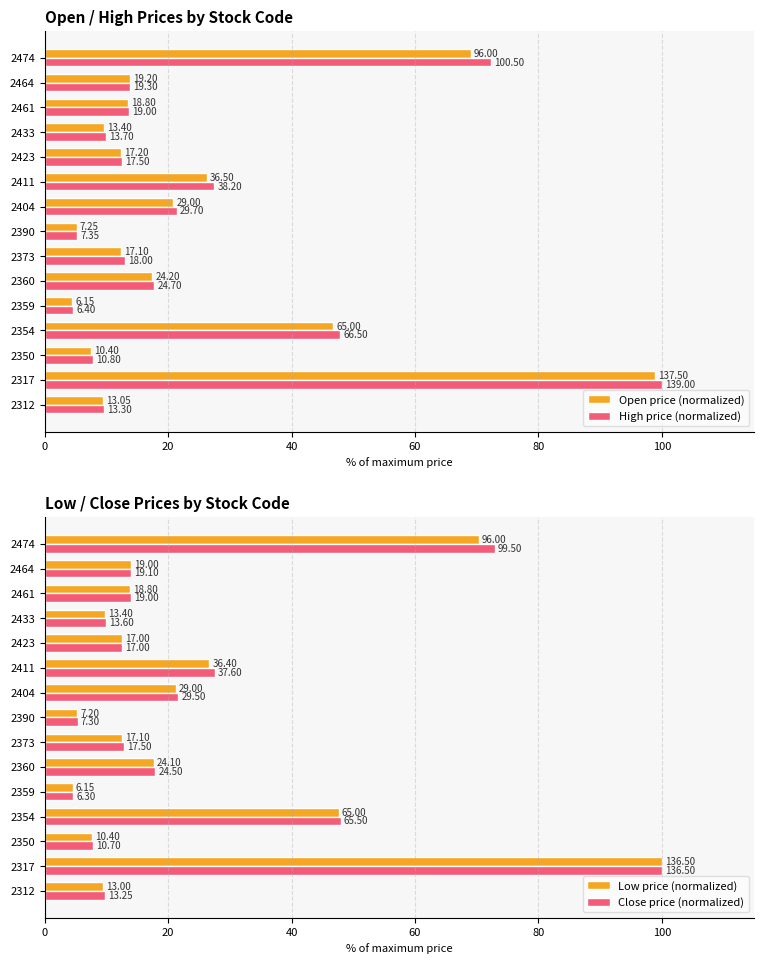

What is the maximum value shown in the chart?

100.0